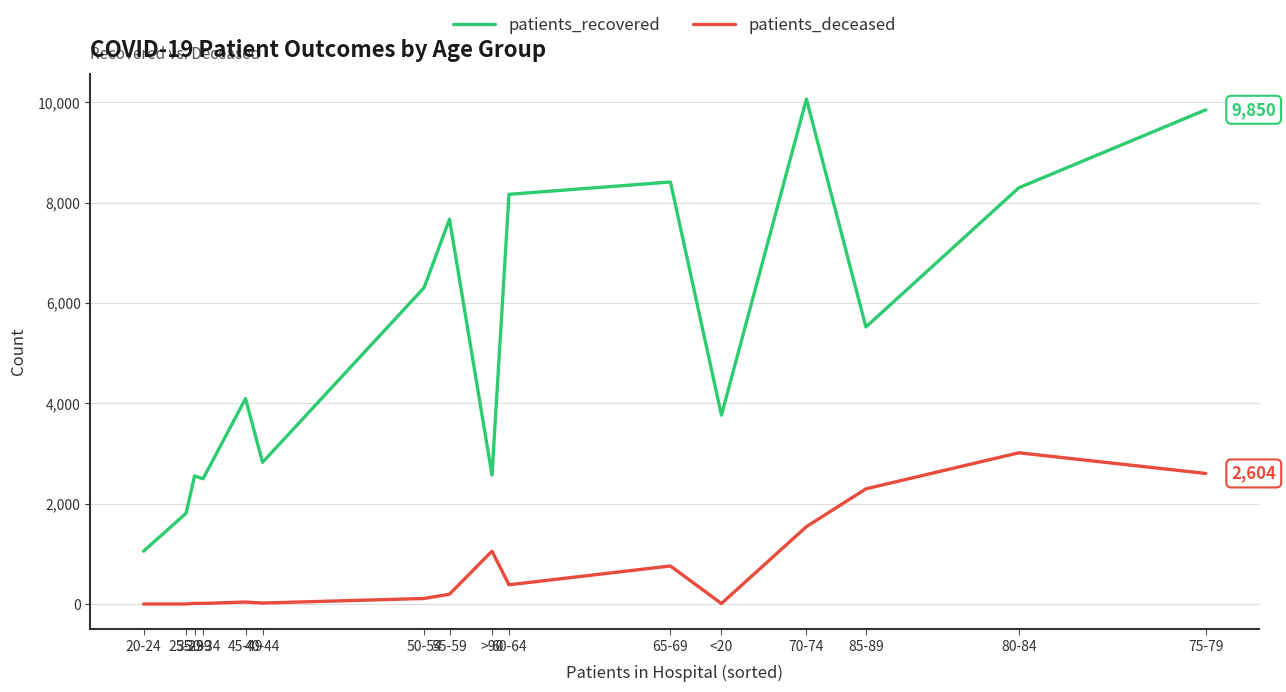

Which series has the largest total across all categories?

patients_recovered